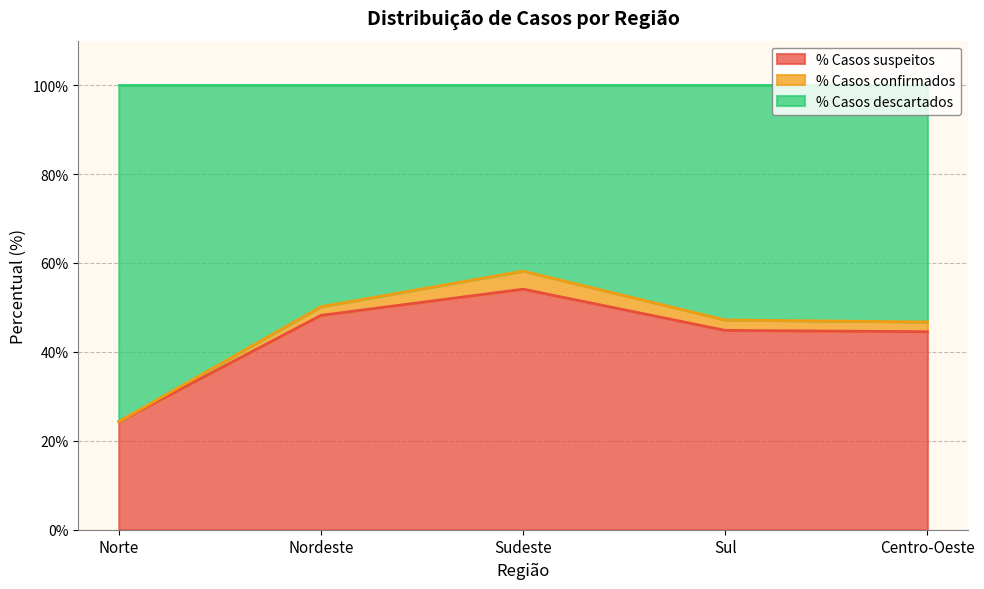

What is the difference between the maximum and minimum values in the % Casos suspeitos series?

29.8